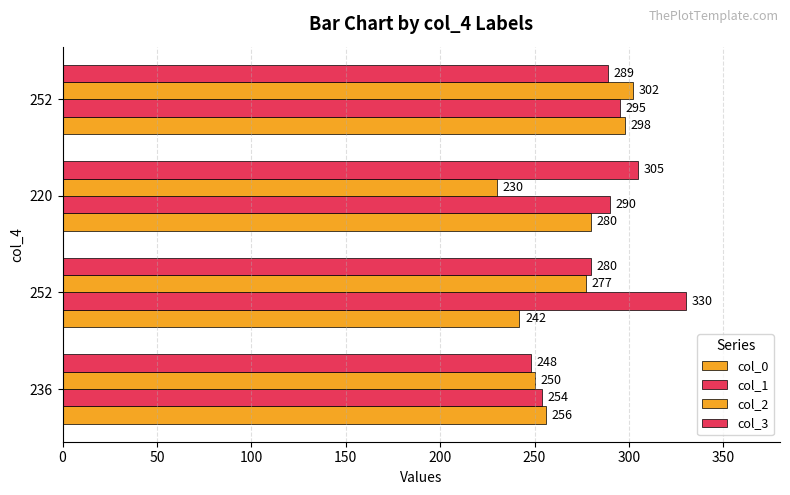

What is the value of the col_0 bar at the 4th from the left?

298